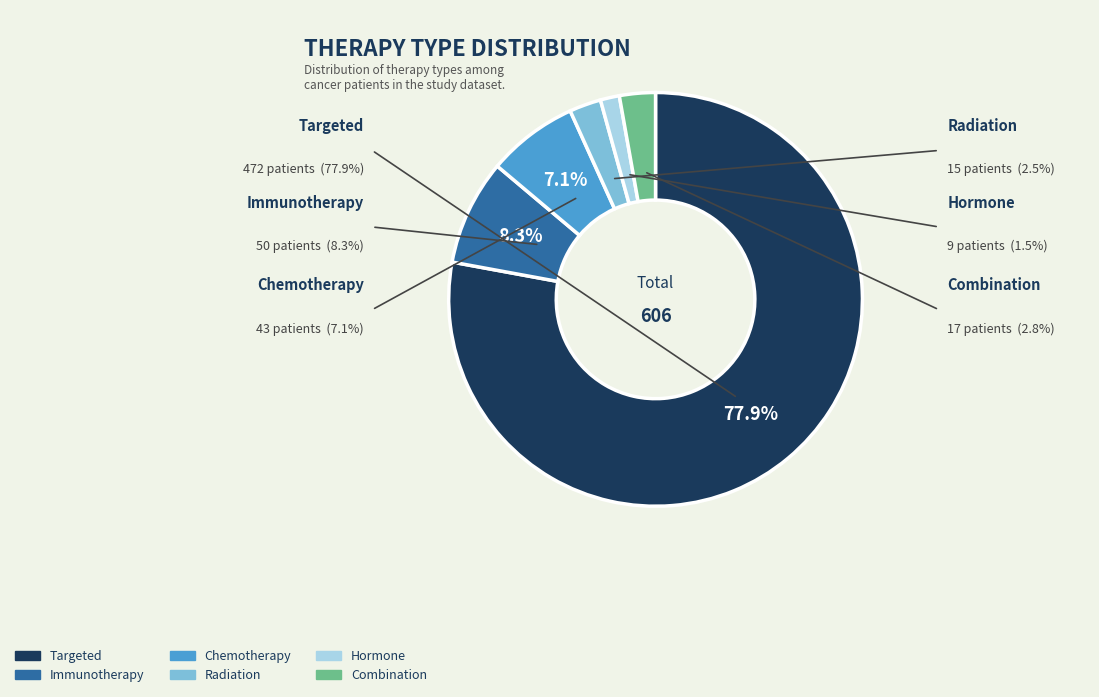

What is the ratio of the value at Combination to the value at Radiation?

1.1